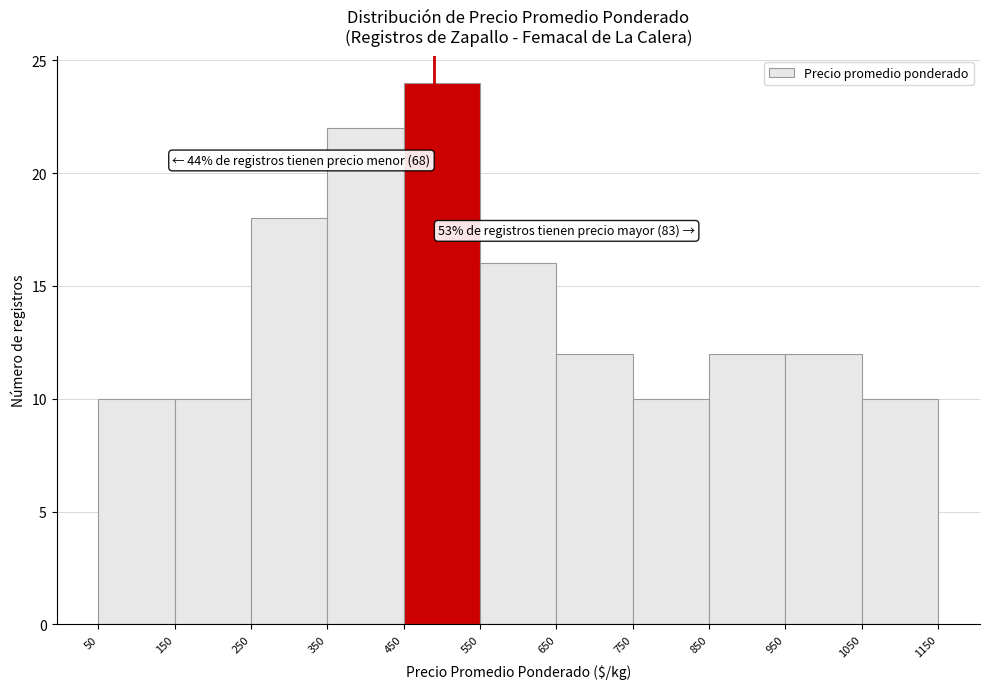

Which range on the x-axis has the tallest bar?

450 to 550